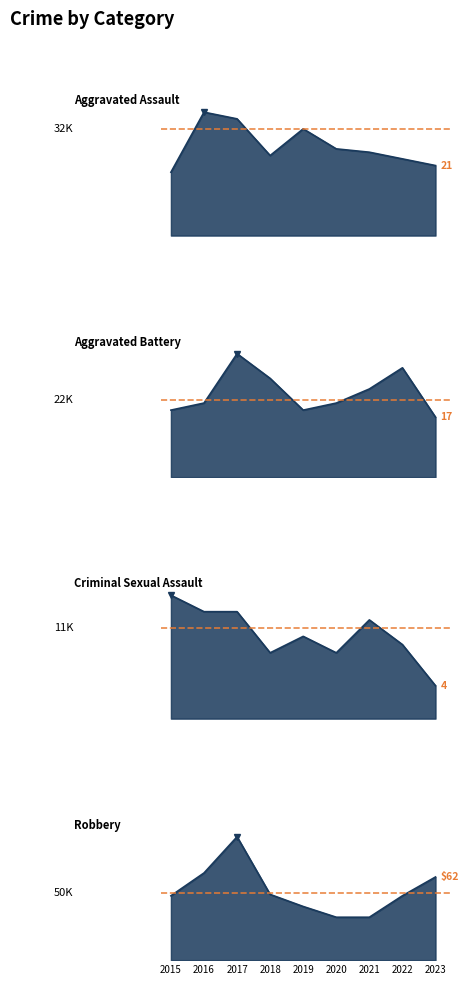

Is it true that Criminal Sexual Assault equals 8 at 2020?

True